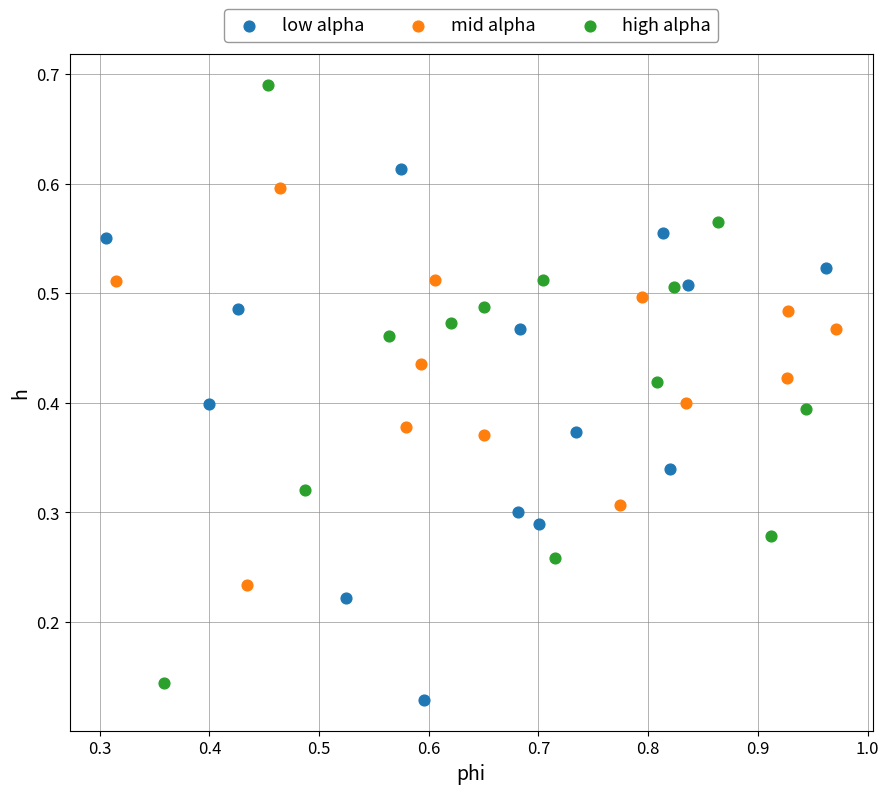

Which series contains the lowest Y value?

low alpha